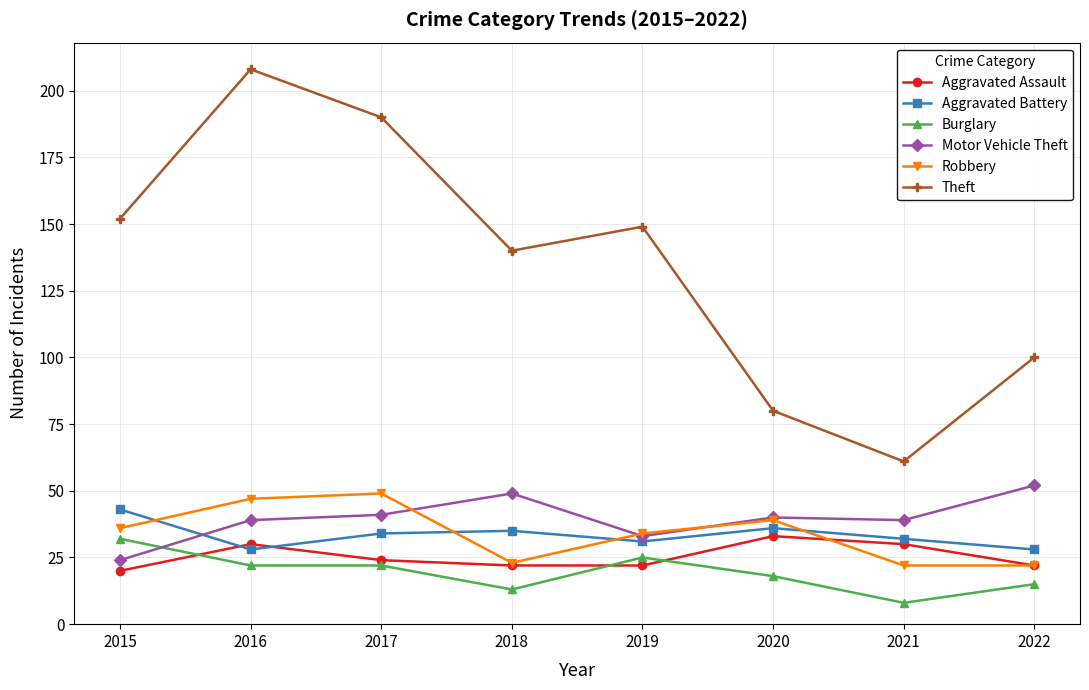

Where is the first local minimum for Motor Vehicle Theft?

2019